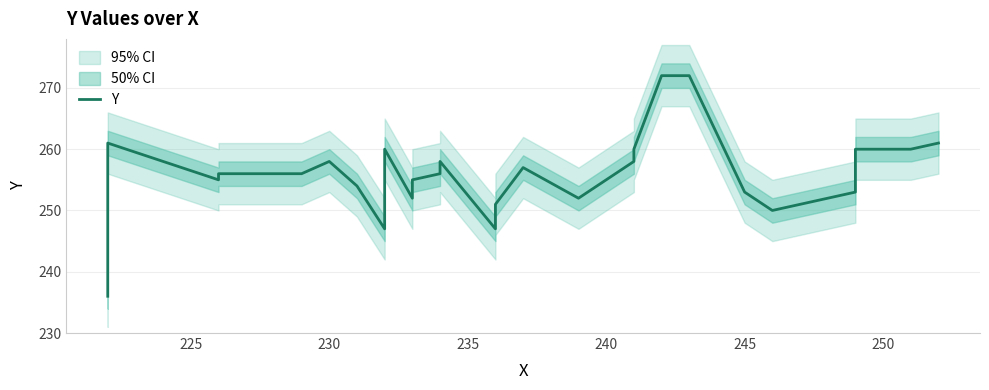

How many interior local valleys (lower than both neighbors) does the data have?

6